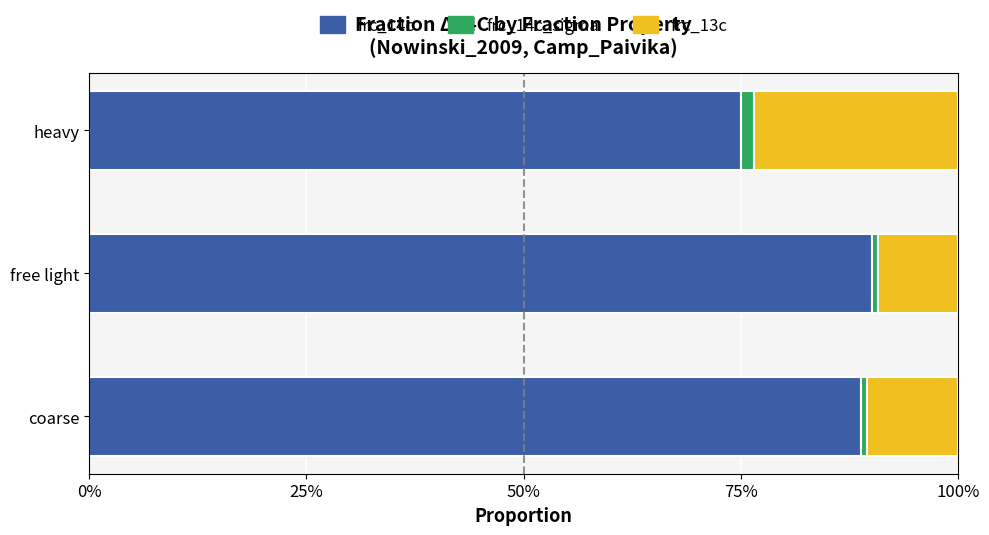

Which series has the largest range (max minus min)?

frc_14c